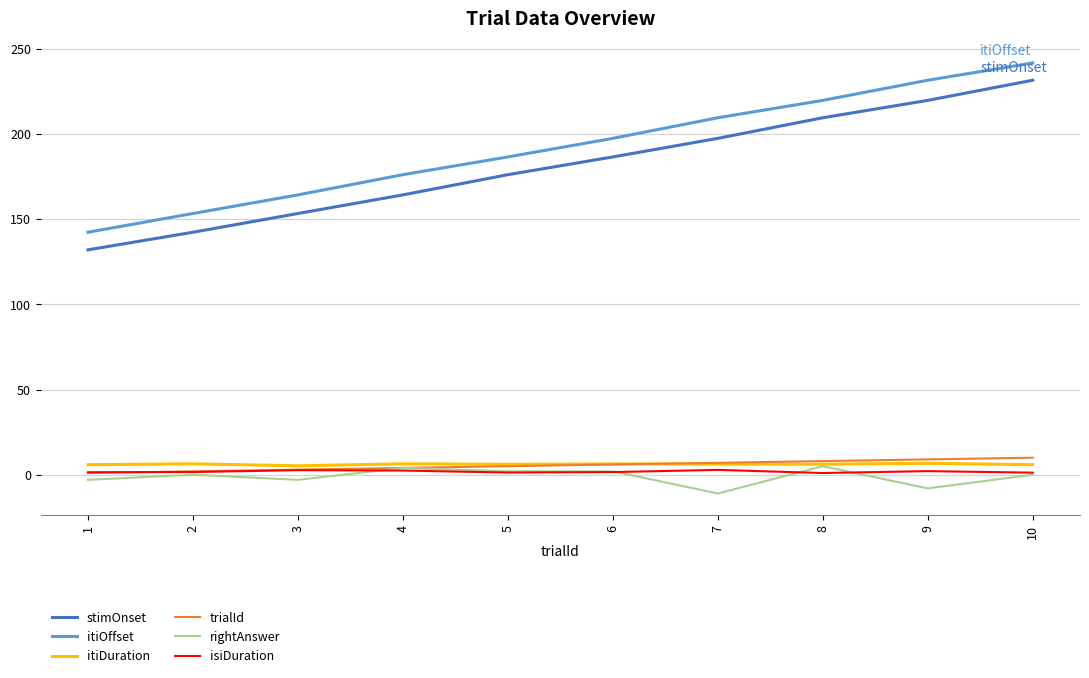

List the labels in order of itiOffset value, largest first.

10, 9, 8, 7, 6, 5, 4, 3, 2, 1